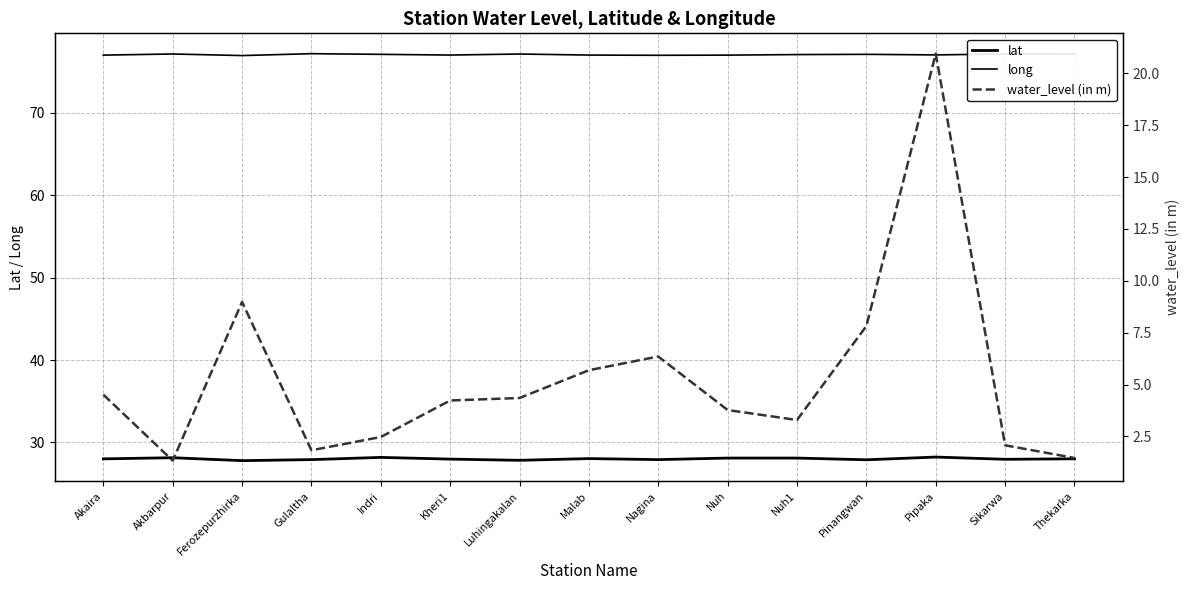

Which series has the largest total across all categories?

long